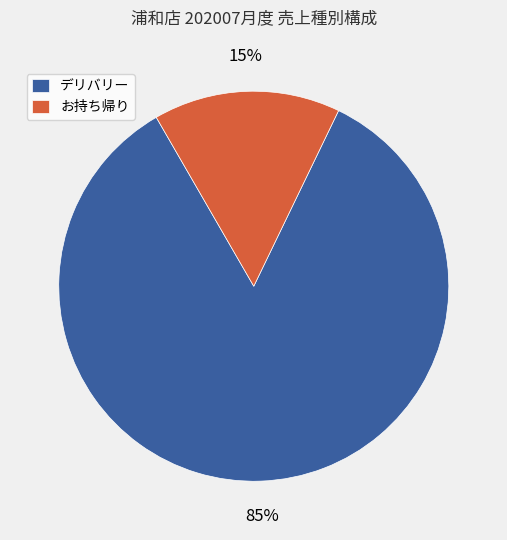

Combined, do お持ち帰り and デリバリー account for over 50%?

Yes